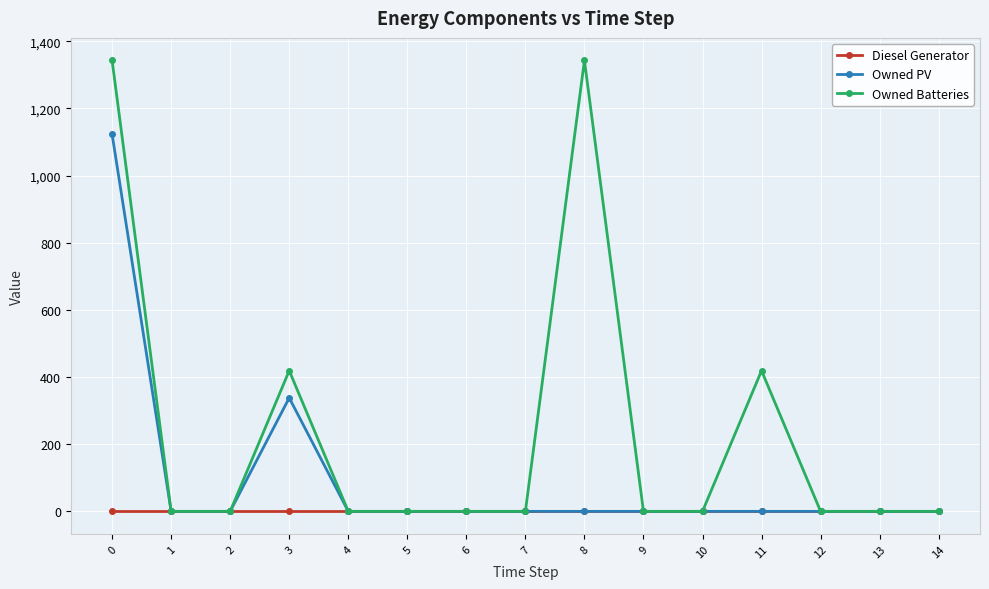

Which series has the widest spread of values?

Owned Batteries